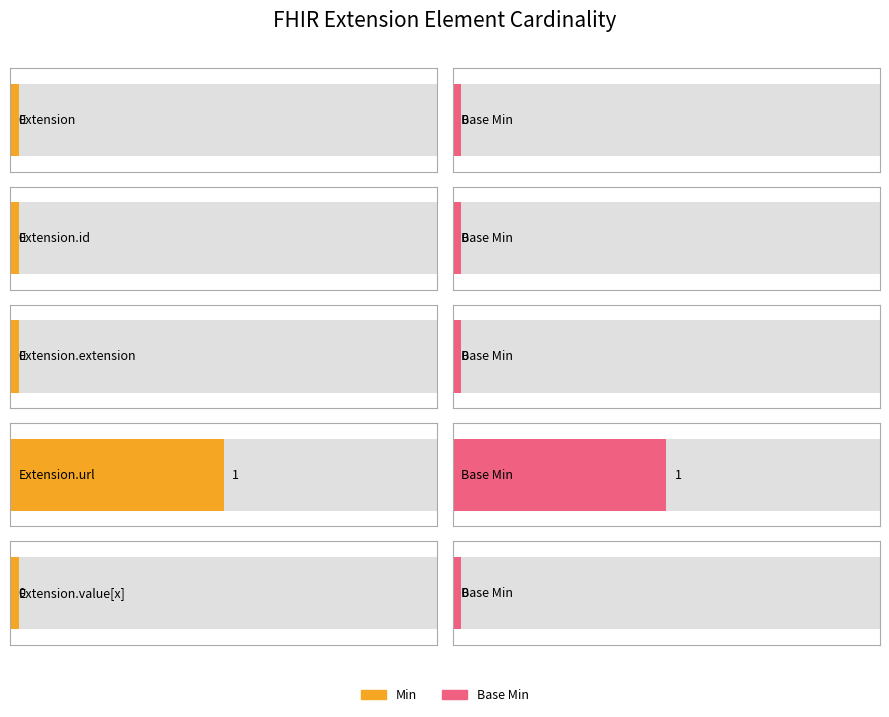

Which series has the widest spread of values?

Min